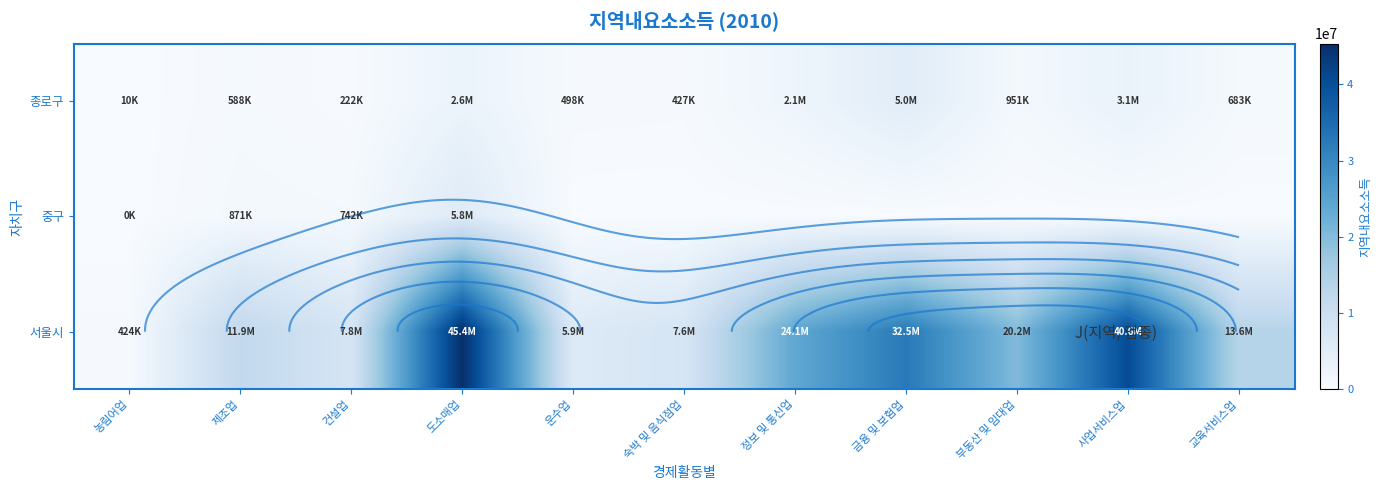

Between 정보 및 통신업 and 사업서비스업, which series saw the biggest shift?

서울시